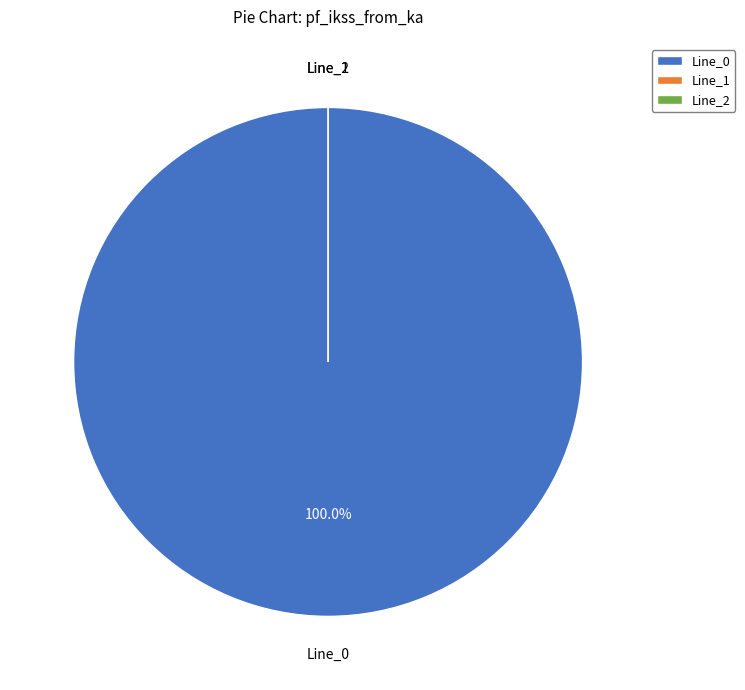

To the nearest percent, what is the difference between the largest and smallest slice percentages?

100%